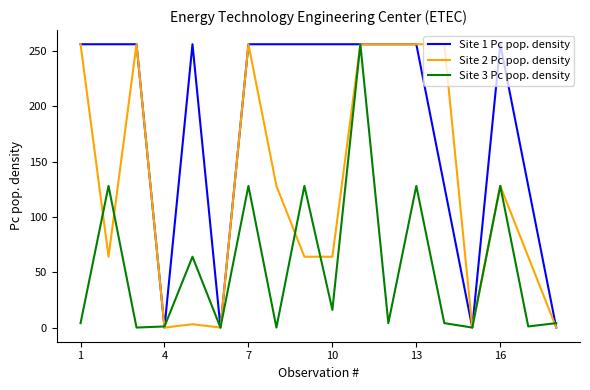

List the series in order of their overall mean, lowest first.

Site 3 Pc pop. density, Site 2 Pc pop. density, Site 1 Pc pop. density